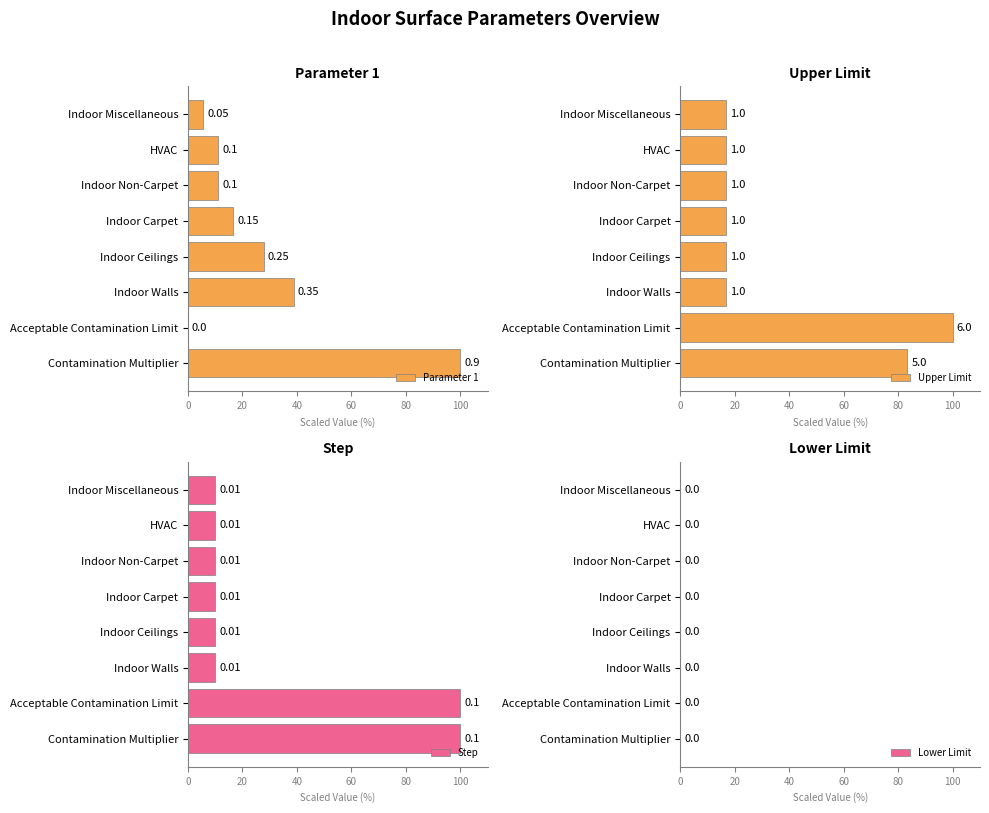

How many groups of bars are there?

8